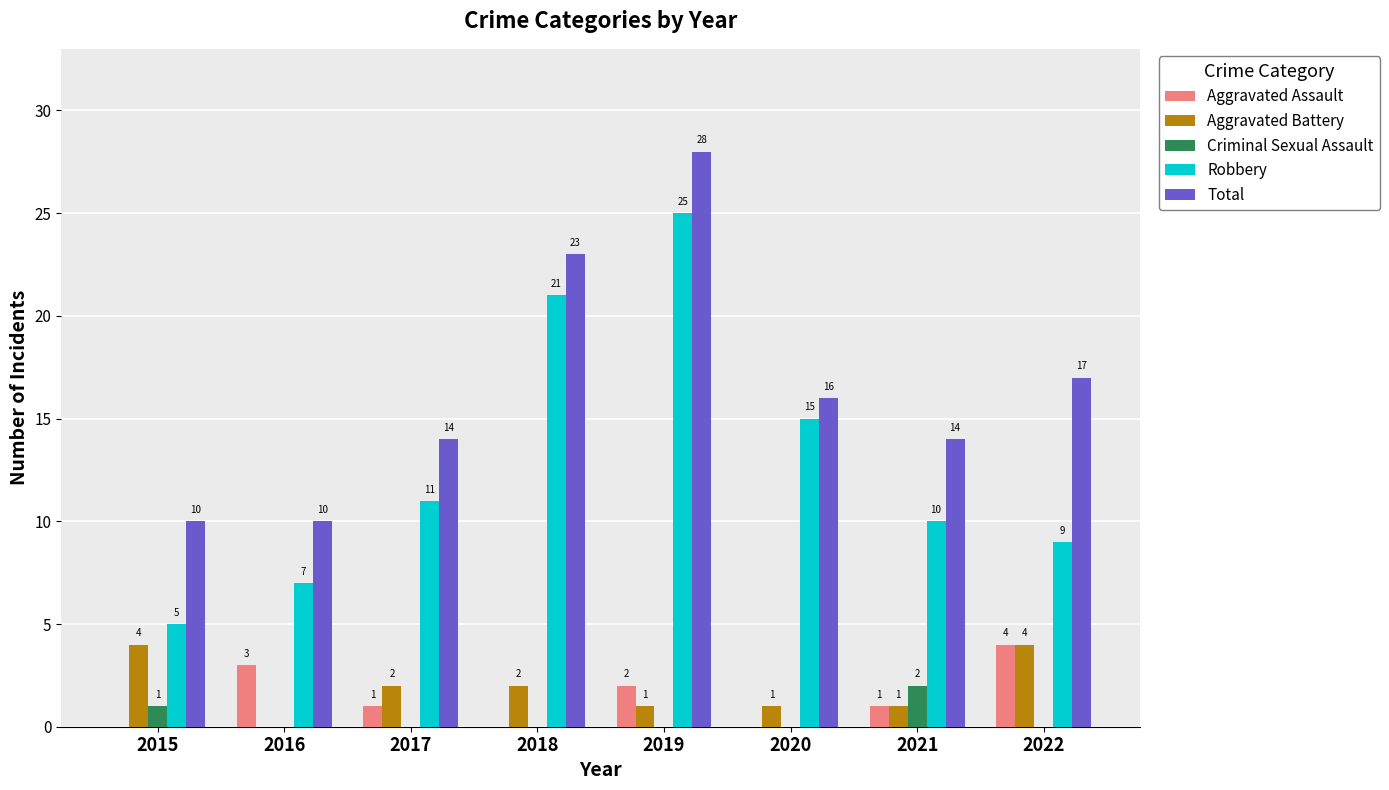

Which label corresponds to the largest value in the chart?

2019